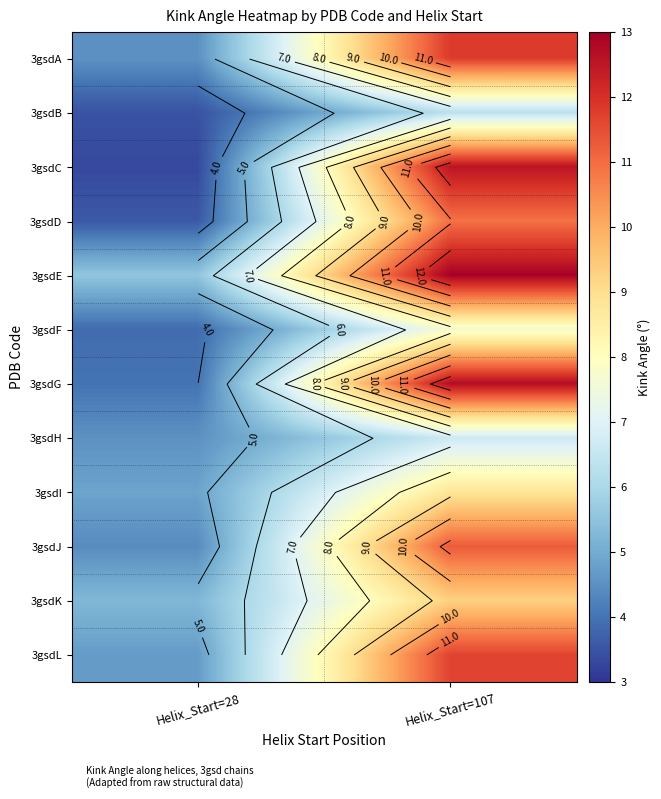

At which category does the chart reach its peak across all series?

Helix_Start=107